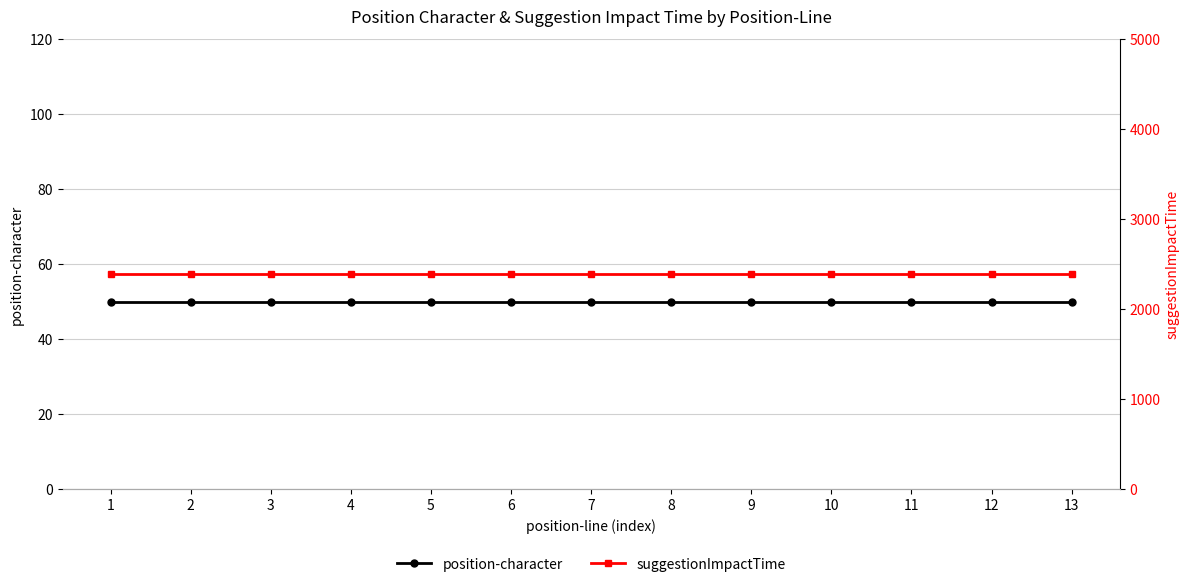

What are all the series names shown in the legend?

position-character, suggestionImpactTime